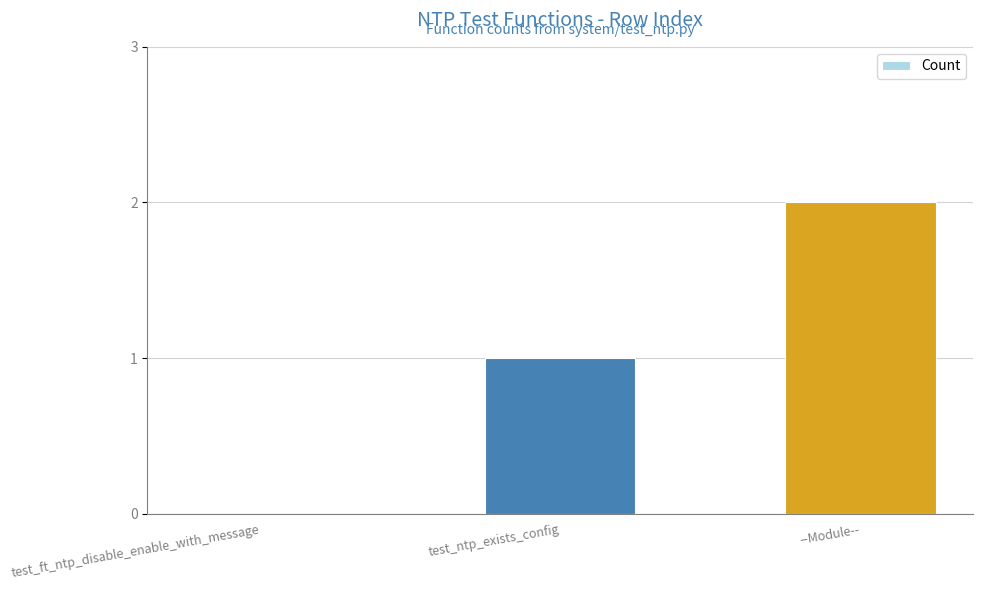

What is the sum of all values?

3